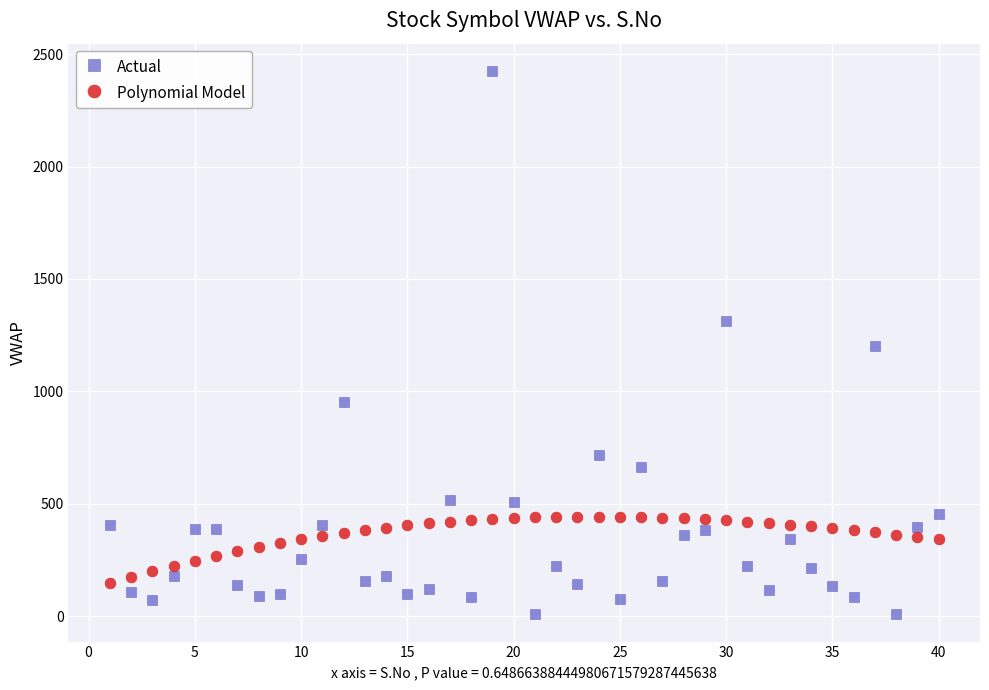

Which series has the widest spread of Y values?

Actual